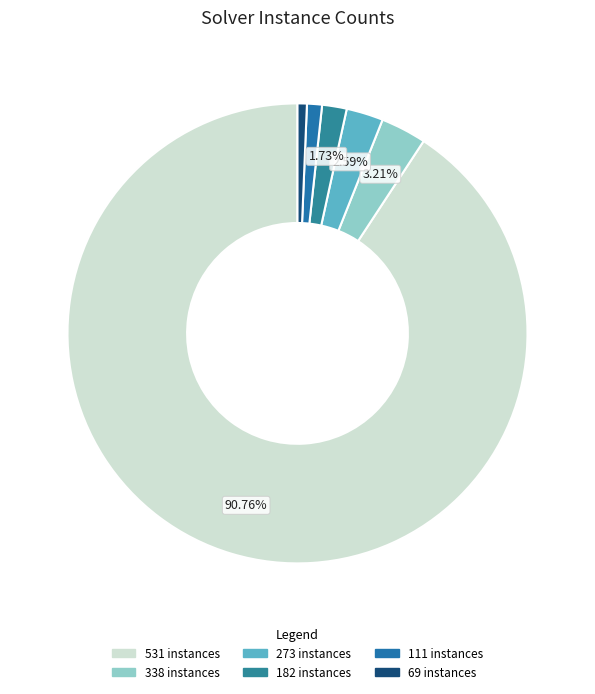

Does any single category account for the majority?

Yes